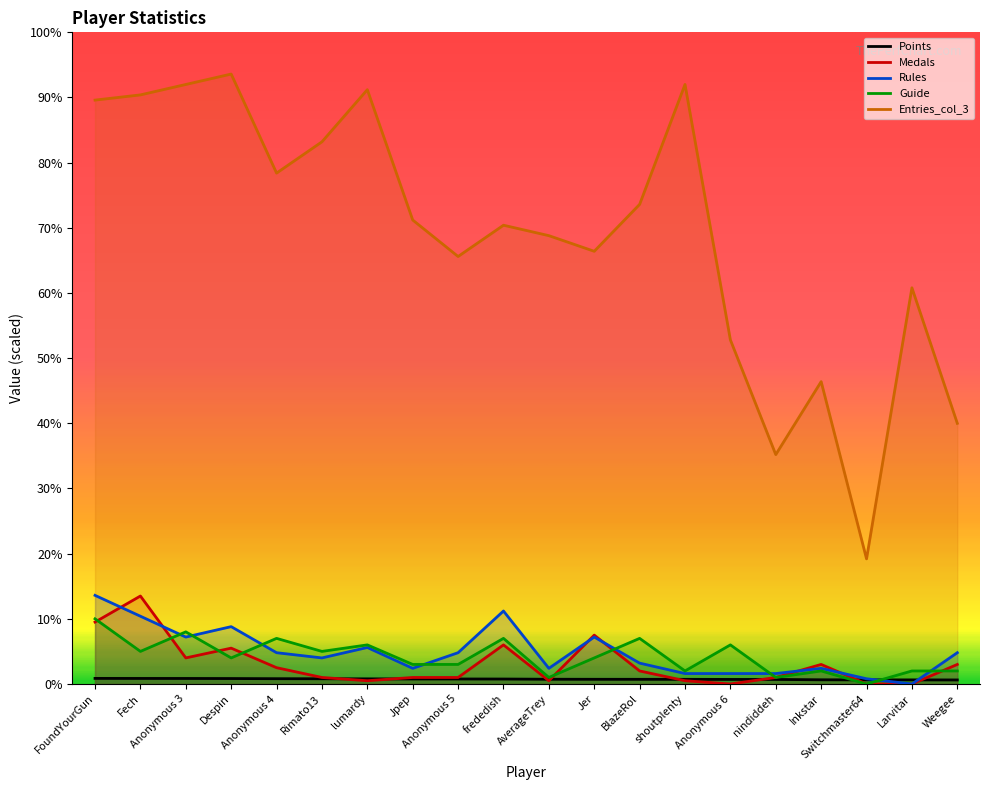

How many times do Points and Guide cross each other?

2